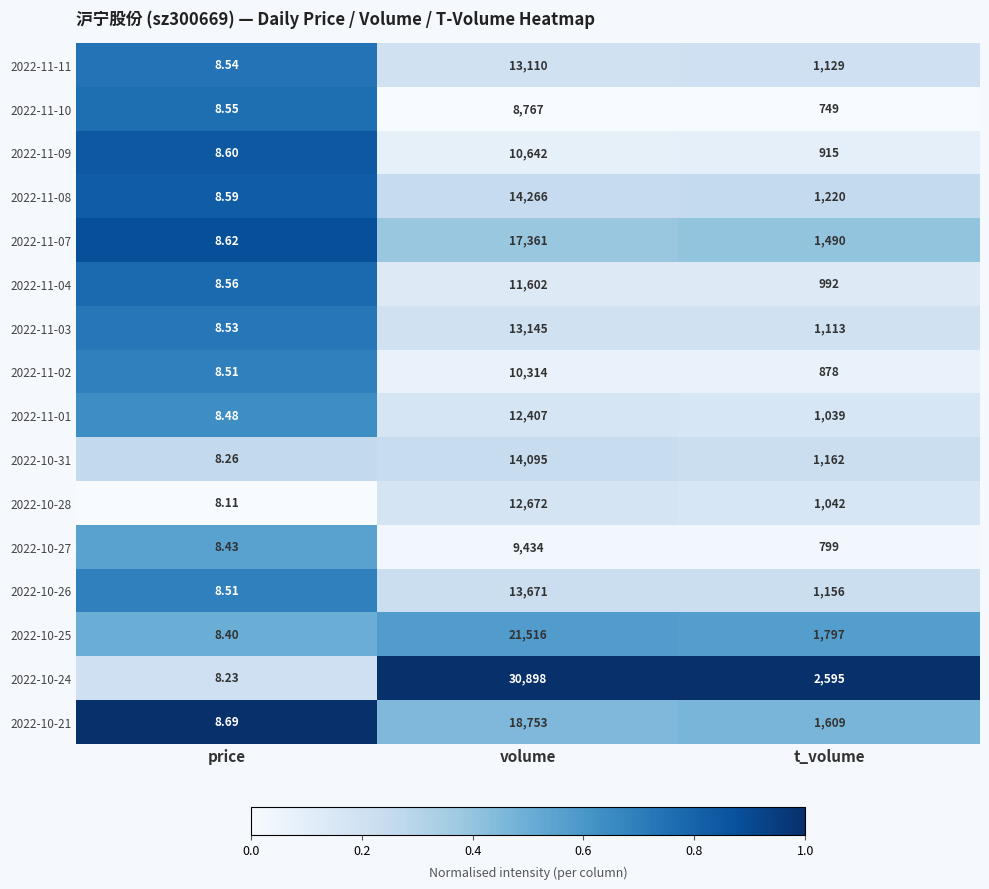

Rank the categories by 2022-10-21 value from highest to lowest.

volume, t_volume, price